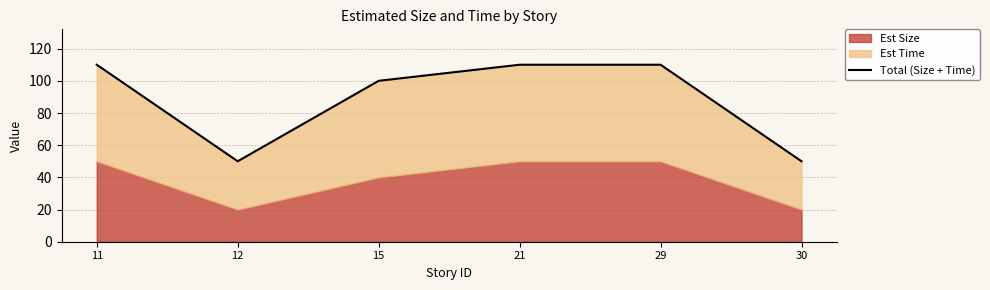

What is the value of the 6th point from the left?

50